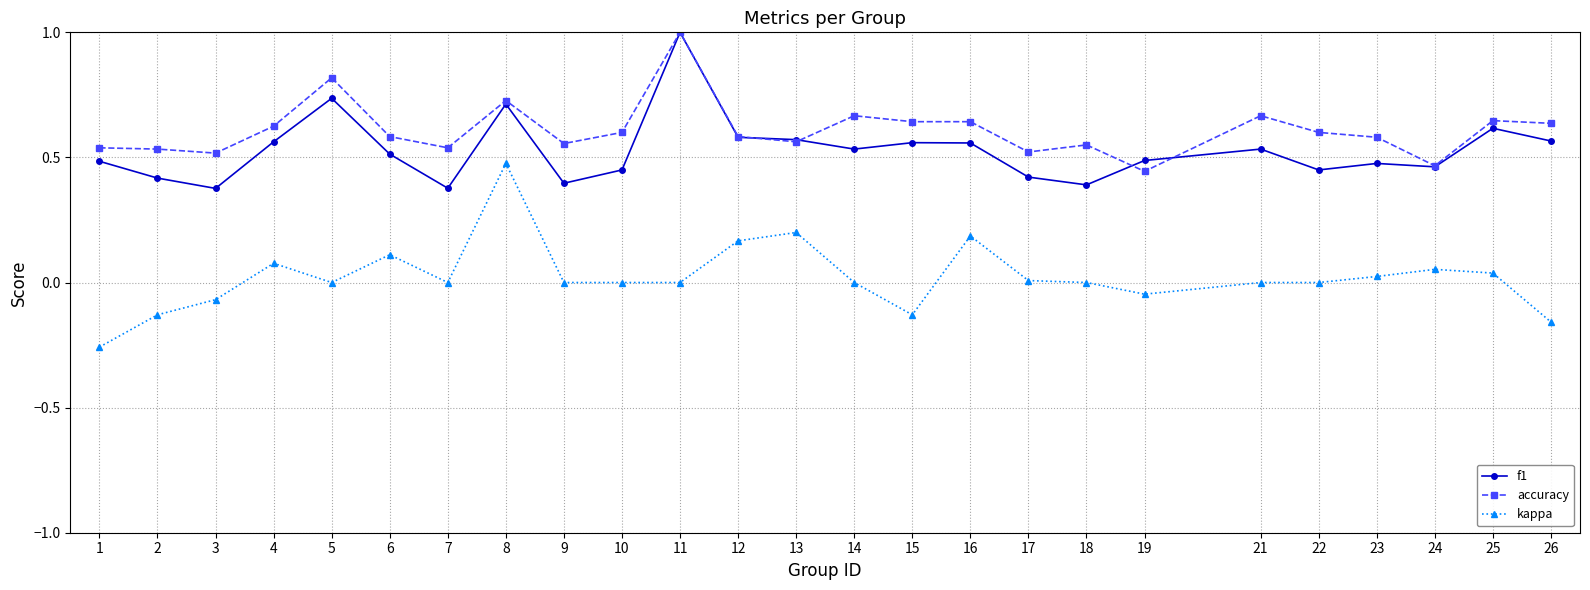

Which category has the highest value across all series?

11